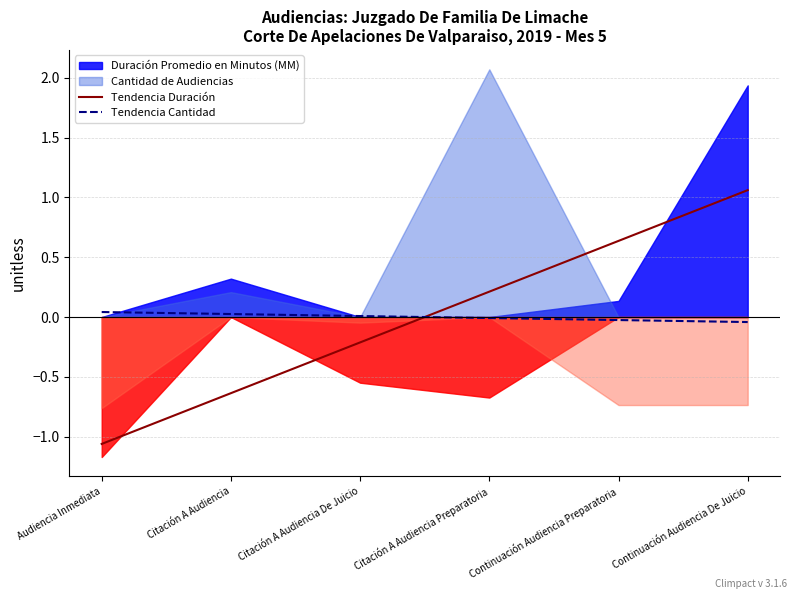

What is the label of the 4th point from the left?

Citación A Audiencia Preparatoria